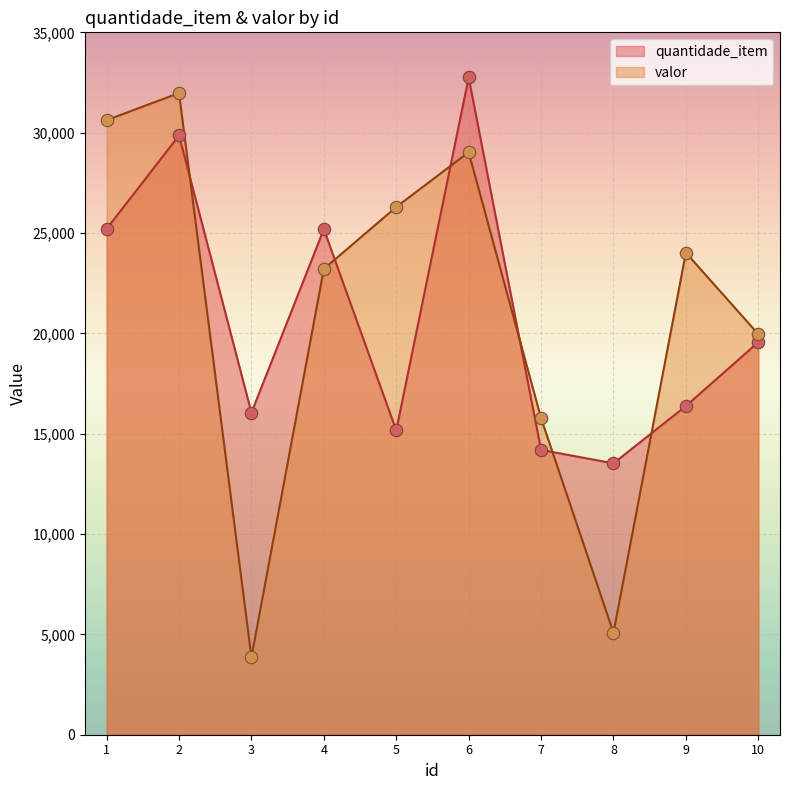

At which category is the sum across all series the highest?

2